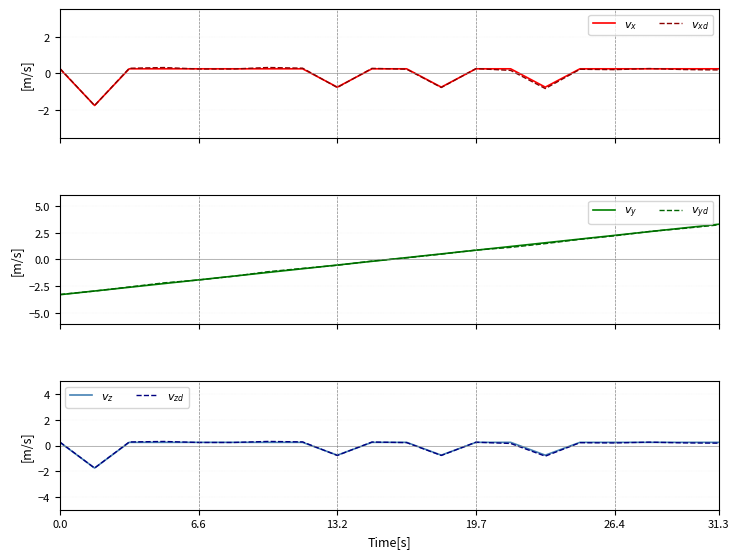

Is the value of $v_x$ at 11 greater than the value of $v_{yd}$ at 7?

Yes